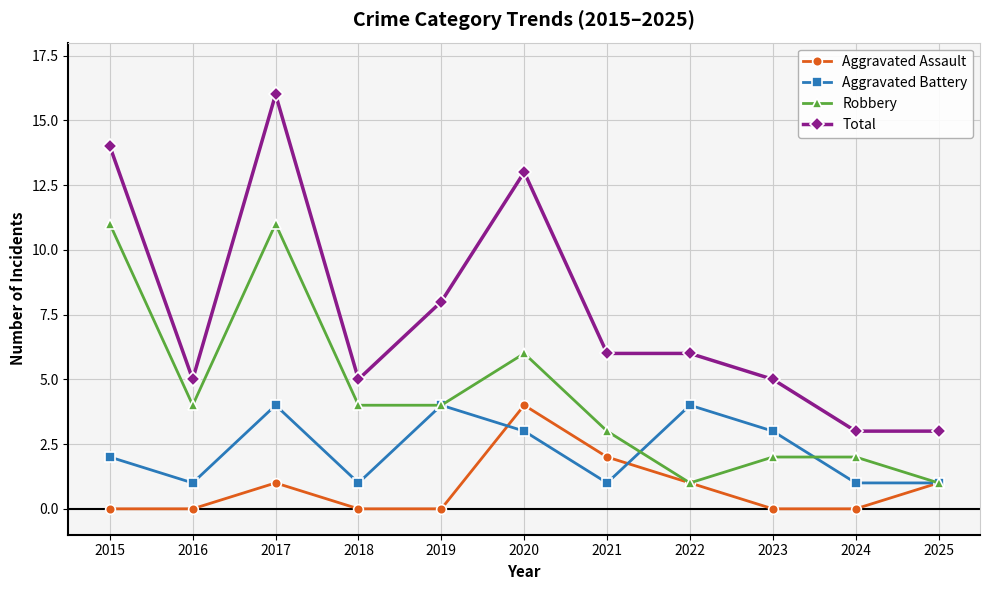

Which series has the largest range (max minus min)?

Total